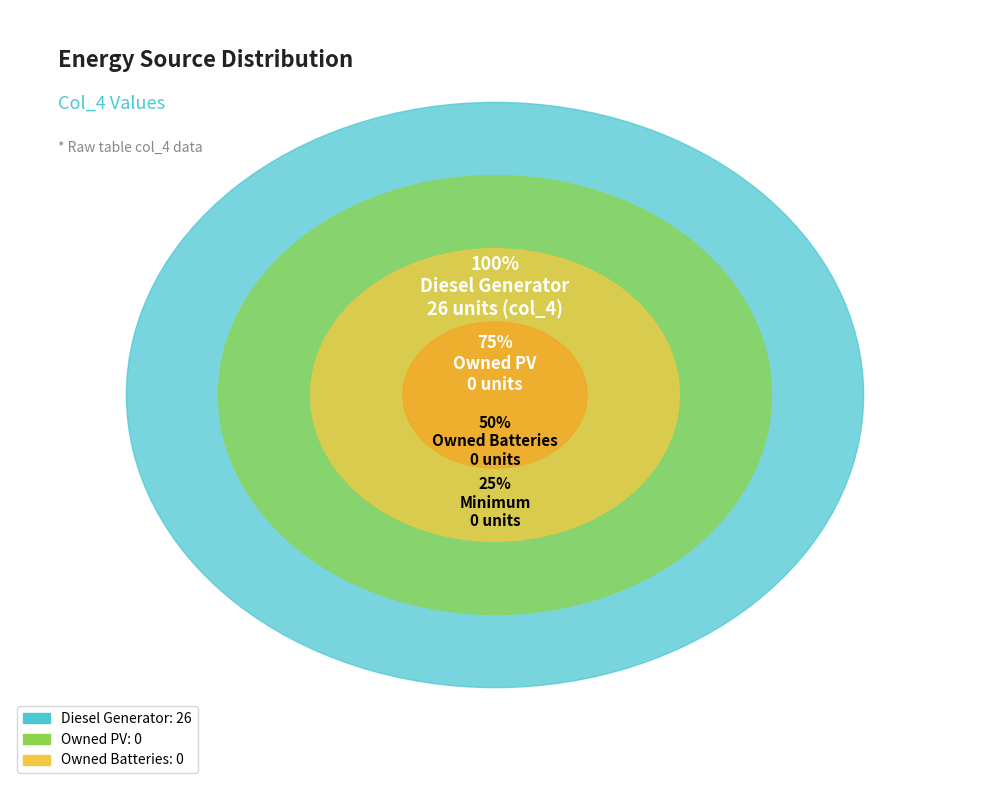

True or false: Owned PV accounts for 0% of the total.

True